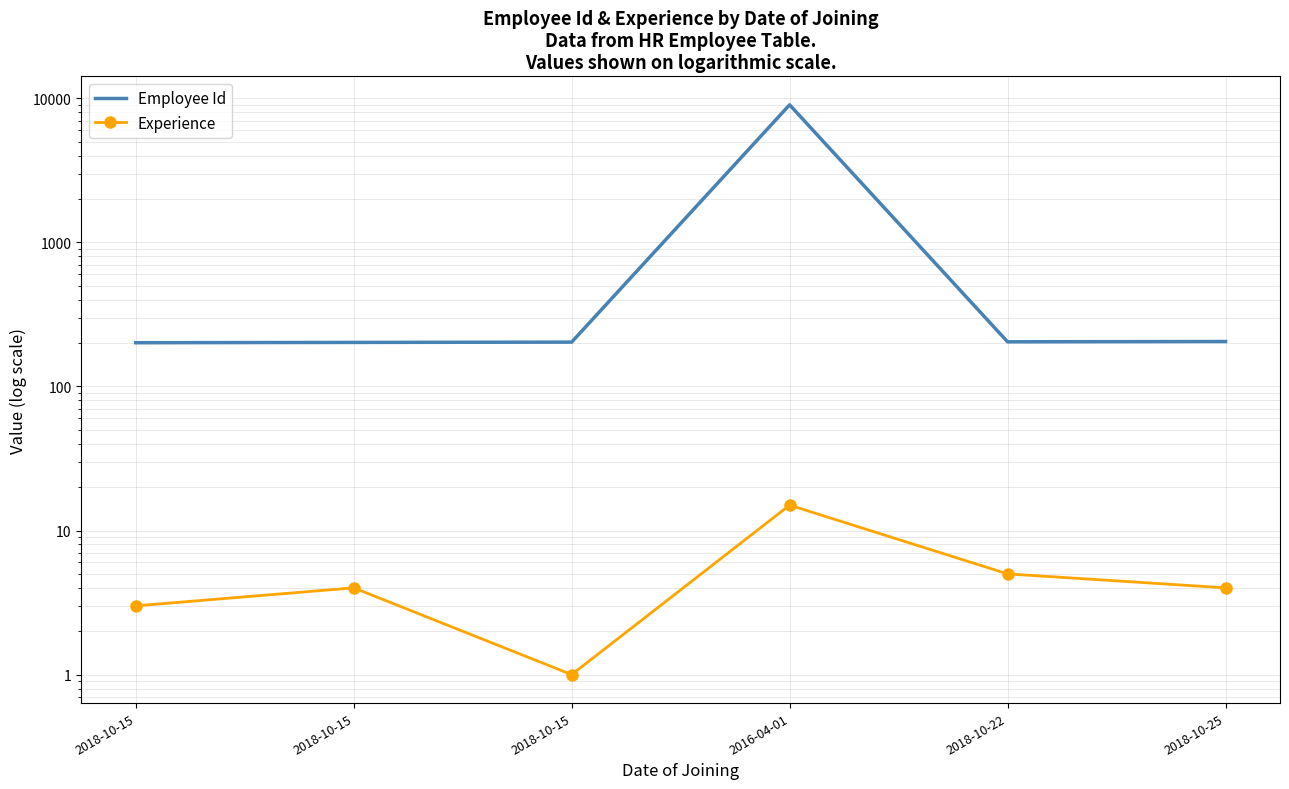

What are all the series names shown in the legend?

Employee Id, Experience